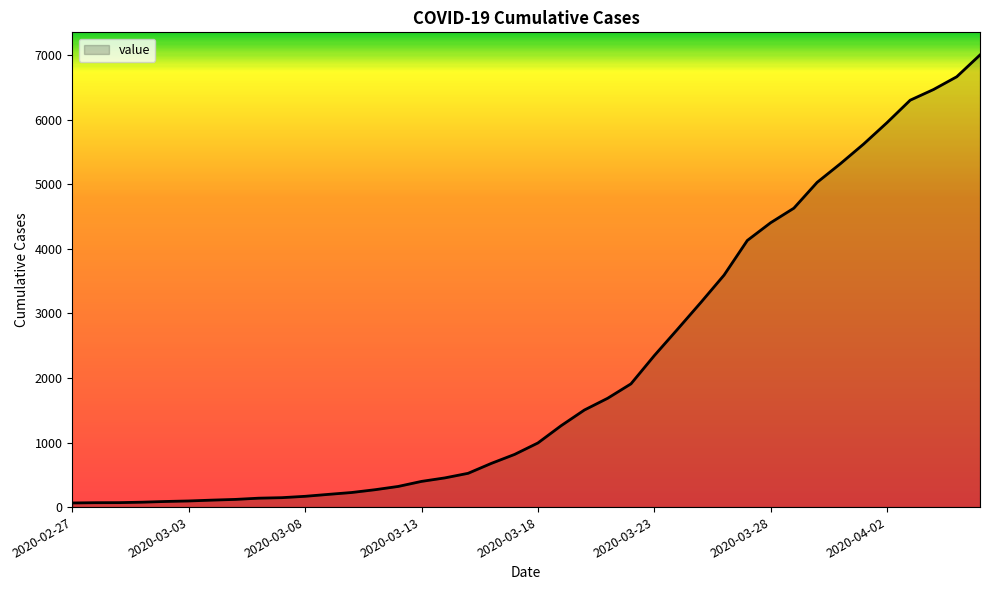

How many series are shown in this chart?

1